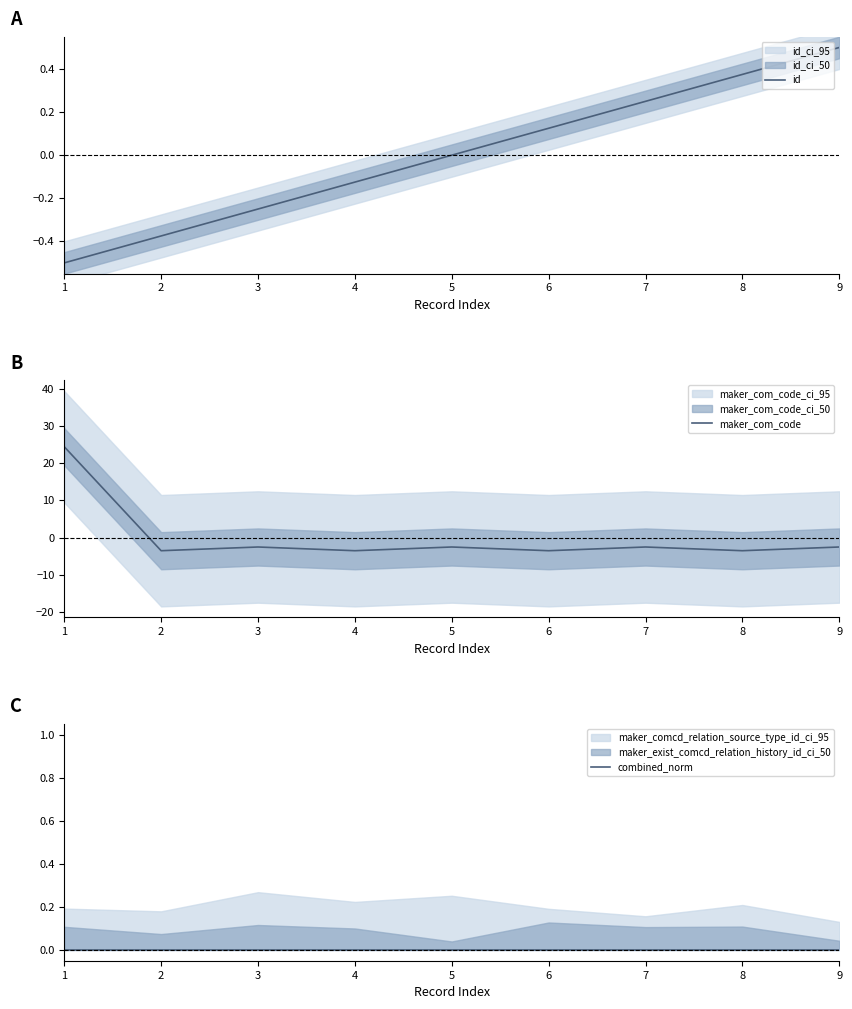

What is the value of the id point at the 8th from the left?

0.4